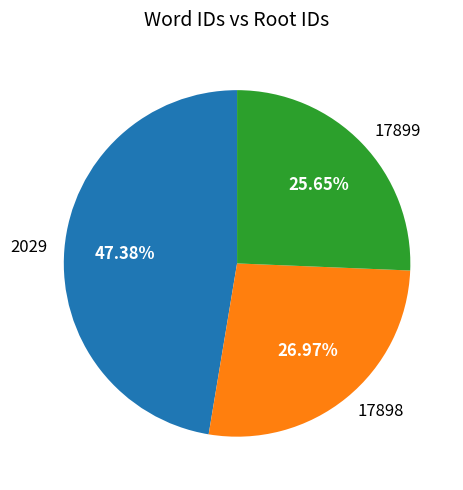

True or false: 17898 accounts for 38% of the total.

False